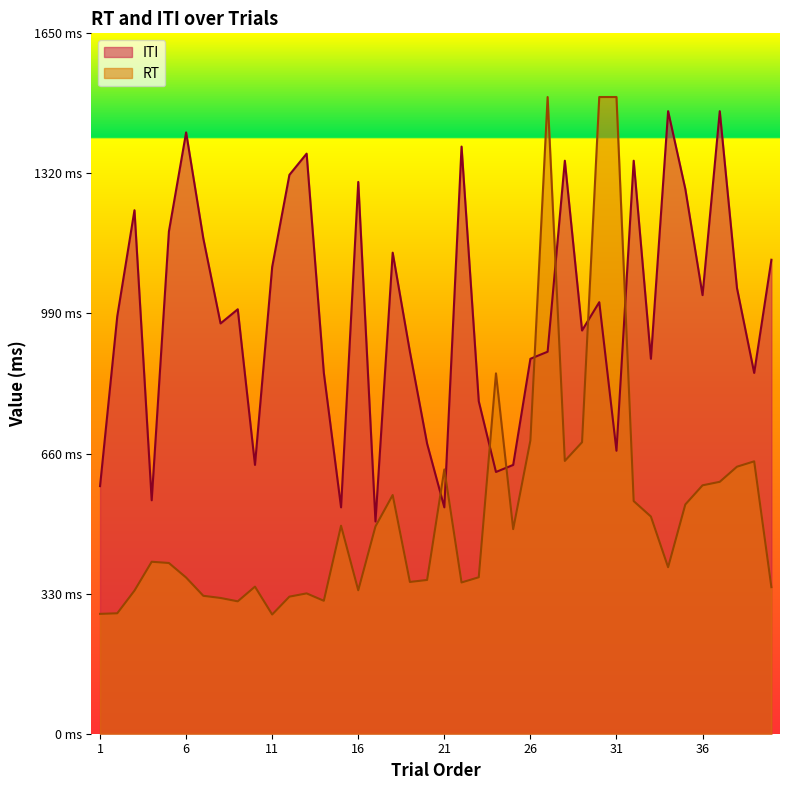

Which series has the widest spread of values?

RT